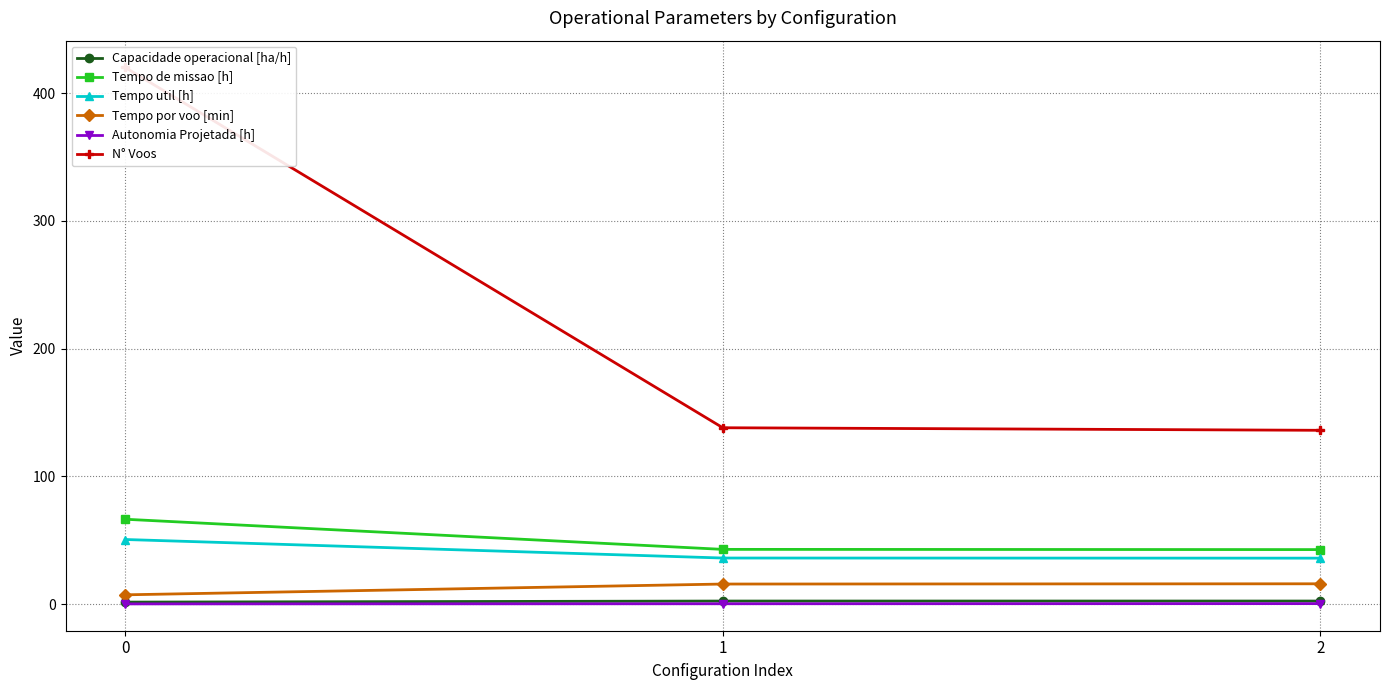

Count the number of data series in this chart.

6